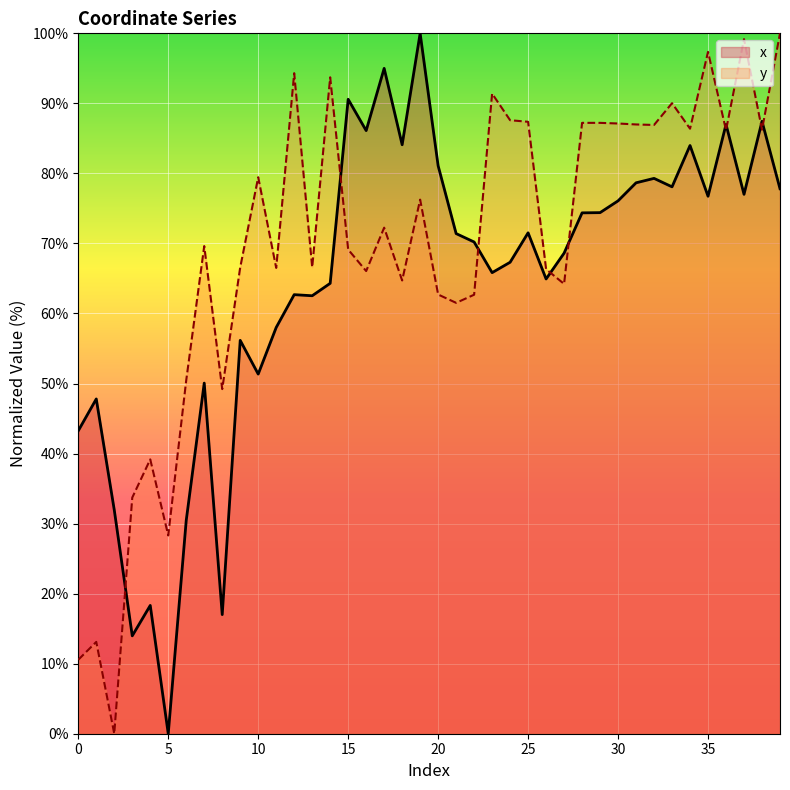

Reading left to right, extract all data points from this chart.

x: 0=43.3	1=47.8	2=31.9	3=14.0	4=18.3	5=0.0	6=30.5	7=50.1	8=17.0	9=56.2	10=51.3	11=58.0	12=62.7	13=62.5	14=64.3	15=90.6	16=86.1	17=95.0	18=84.1	19=100.0	20=81.1	21=71.4	22=70.2	23=65.8	24=67.3	25=71.5	26=64.9	27=68.6	28=74.4	29=74.4	30=76.1	31=78.7	32=79.3	33=78.1	34=84.0	35=76.7	36=87.0	37=77.0	38=87.4	39=77.8
y: 0=10.6	1=13.1	2=0.0	3=33.7	4=39.2	5=28.3	6=50.5	7=69.6	8=49.2	9=66.6	10=79.5	11=66.5	12=94.3	13=66.6	14=93.7	15=69.1	16=66.1	17=72.3	18=64.7	19=76.3	20=62.7	21=61.5	22=62.7	23=91.4	24=87.6	25=87.4	26=66.3	27=64.2	28=87.2	29=87.2	30=87.1	31=87.0	32=86.9	33=90.0	34=86.4	35=97.4	36=86.2	37=99.2	38=86.2	39=100.0